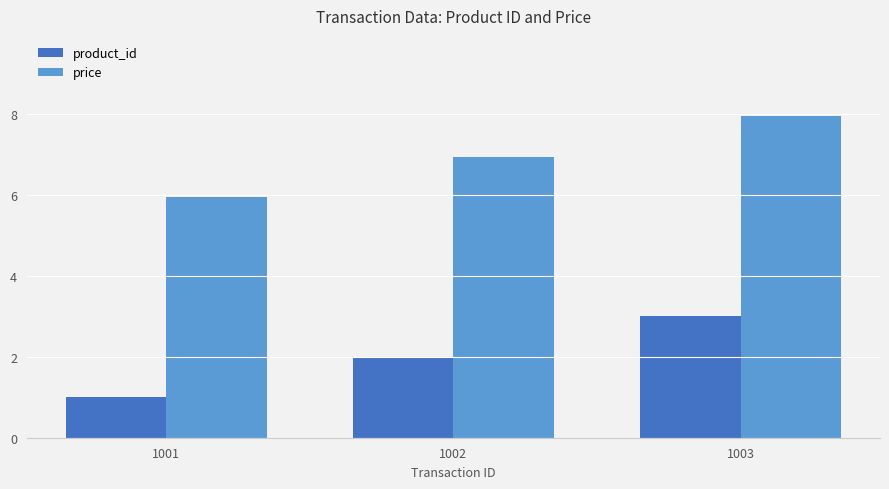

Is it true that price equals 8.0 at 1003?

True